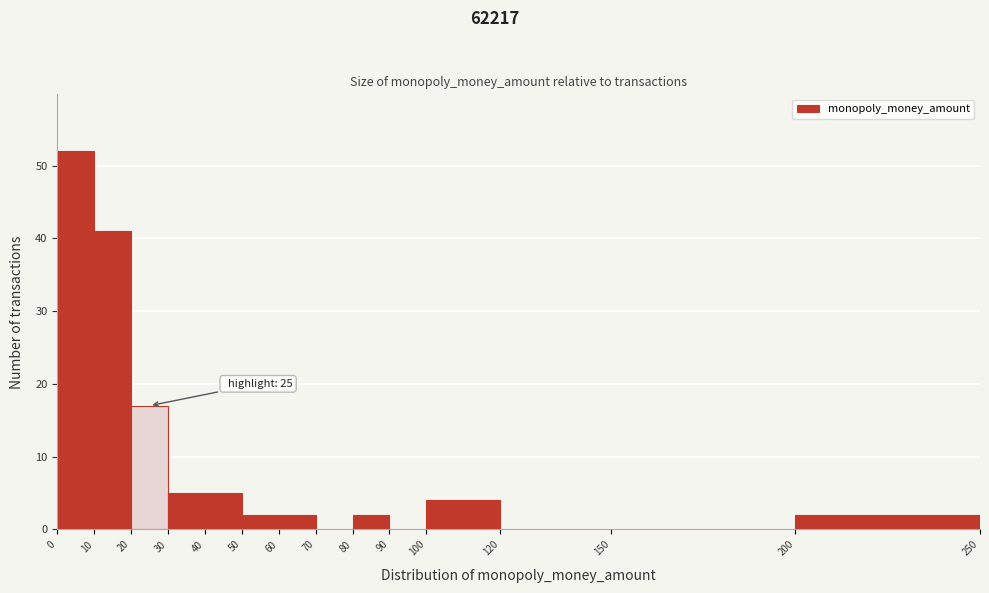

Which range on the x-axis has the tallest bar?

0 to 10